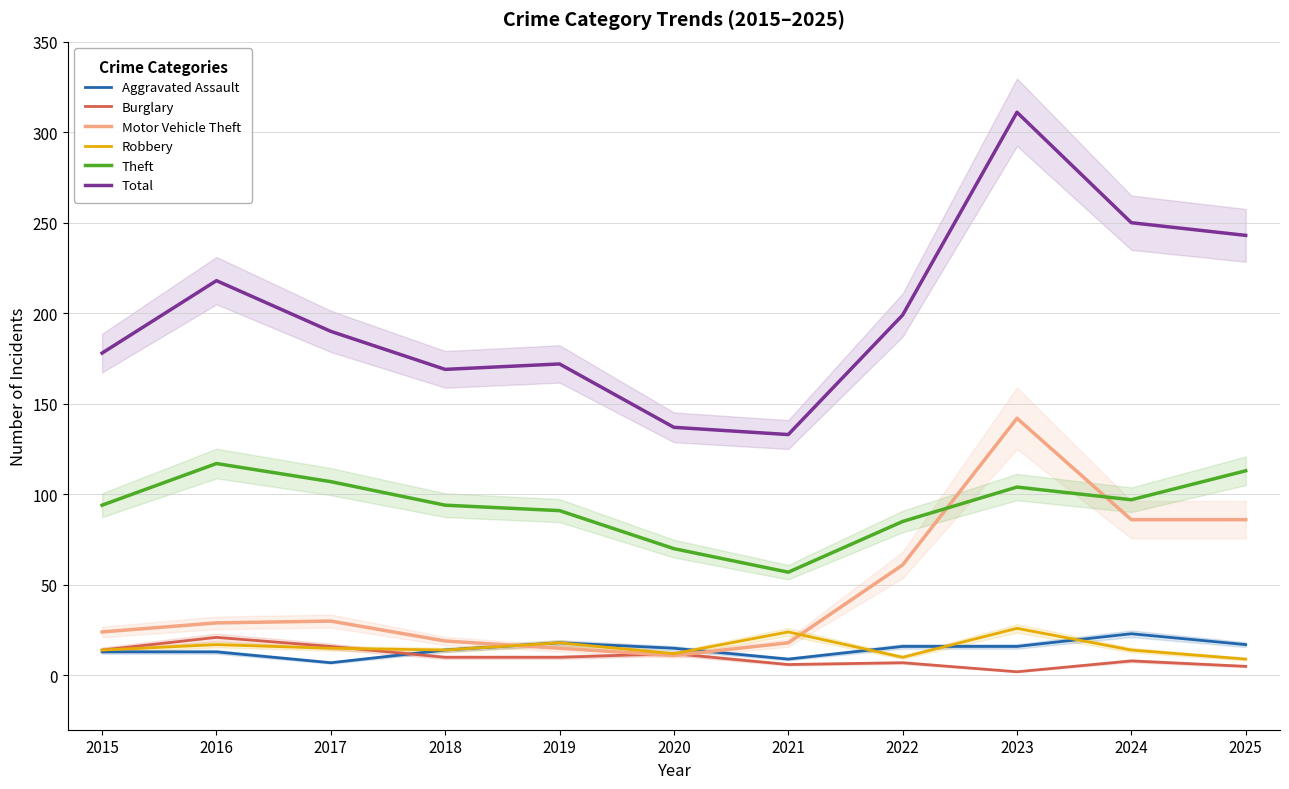

At 2016, list the series in order from largest to smallest.

Total, Theft, Motor Vehicle Theft, Burglary, Robbery, Aggravated Assault